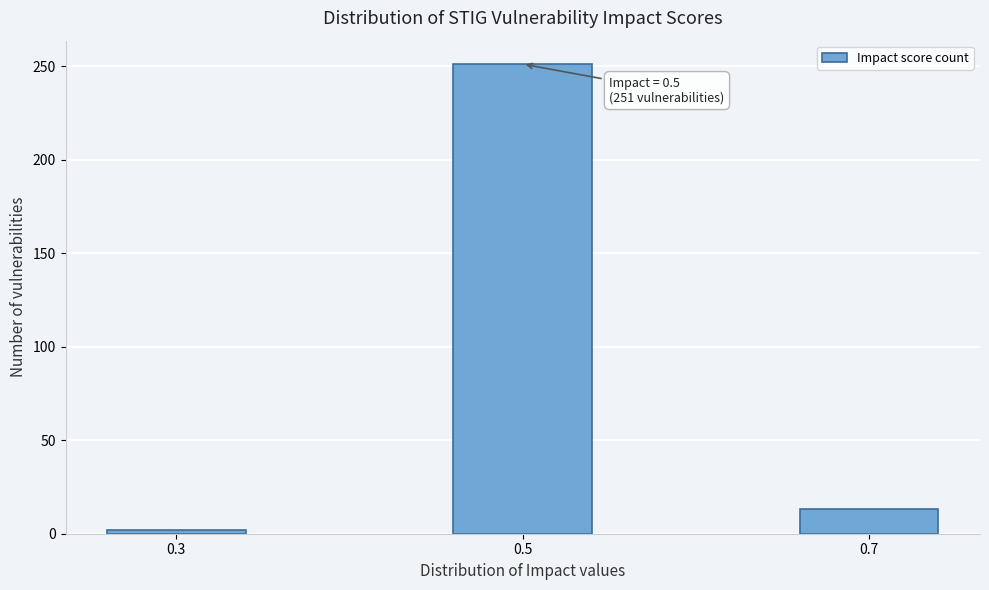

Reading left to right, transcribe all the data shown in this chart.

2	251	13